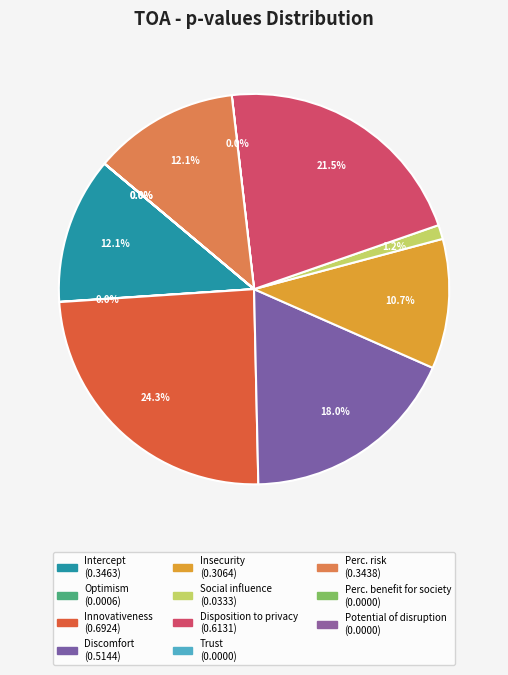

Is it true that Disposition to privacy is 22% of the pie?

True